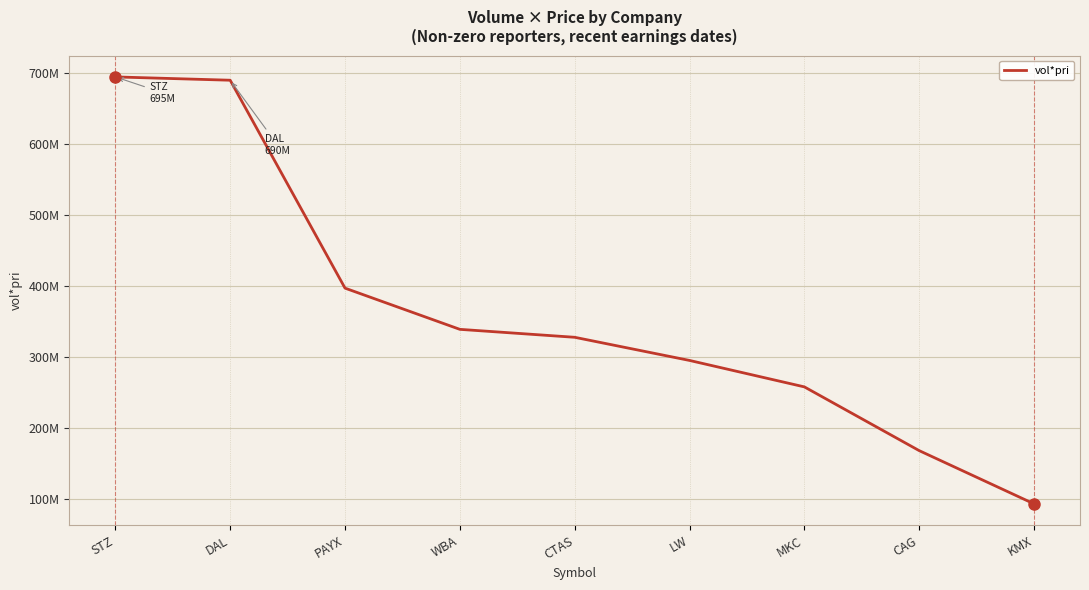

Is this an area chart (filled region under the line)?

No